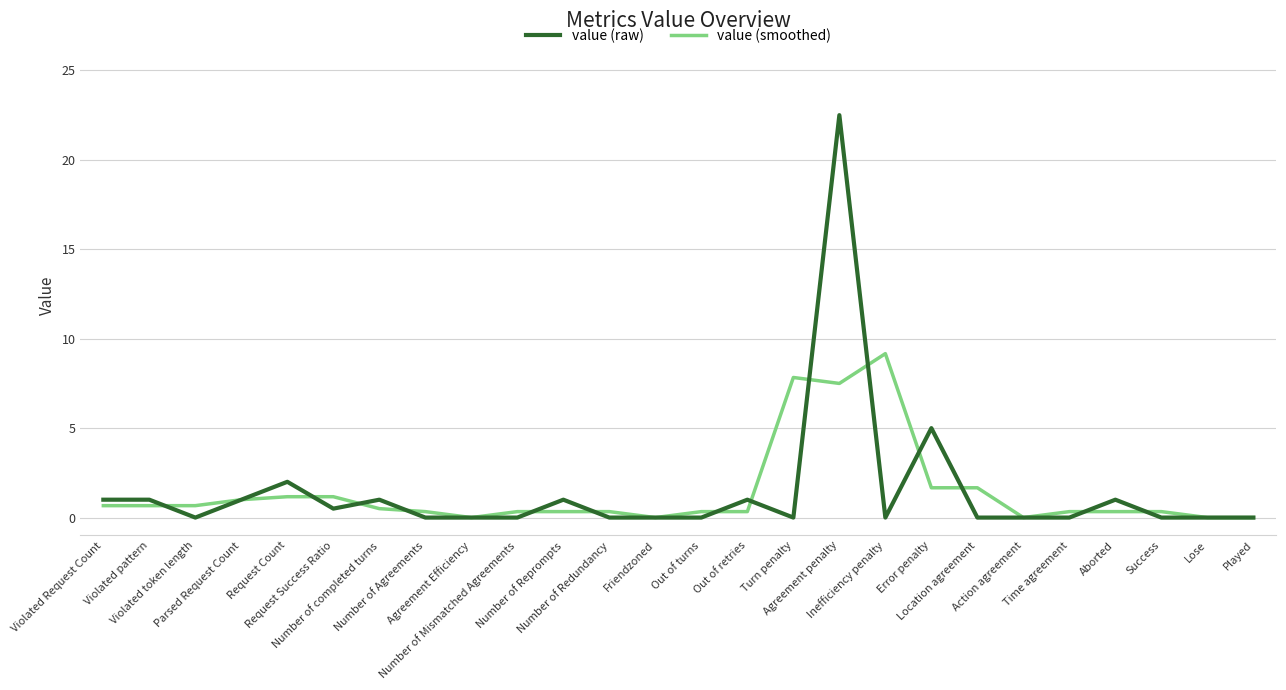

Reading left to right, extract all data points from this chart.

value (raw): 1.0	1.0	0.0	1.0	2.0	0.5	1.0	0.0	0.0	0.0	1.0	0.0	0.0	0.0	1.0	0.0	22.5	0.0	5.0	0.0	0.0	0.0	1.0	0.0	0.0	0.0
value (smoothed): 0.7	0.7	0.7	1.0	1.2	1.2	0.5	0.3	0.0	0.3	0.3	0.3	0.0	0.3	0.3	7.8	7.5	9.2	1.7	1.7	0.0	0.3	0.3	0.3	0.0	0.0